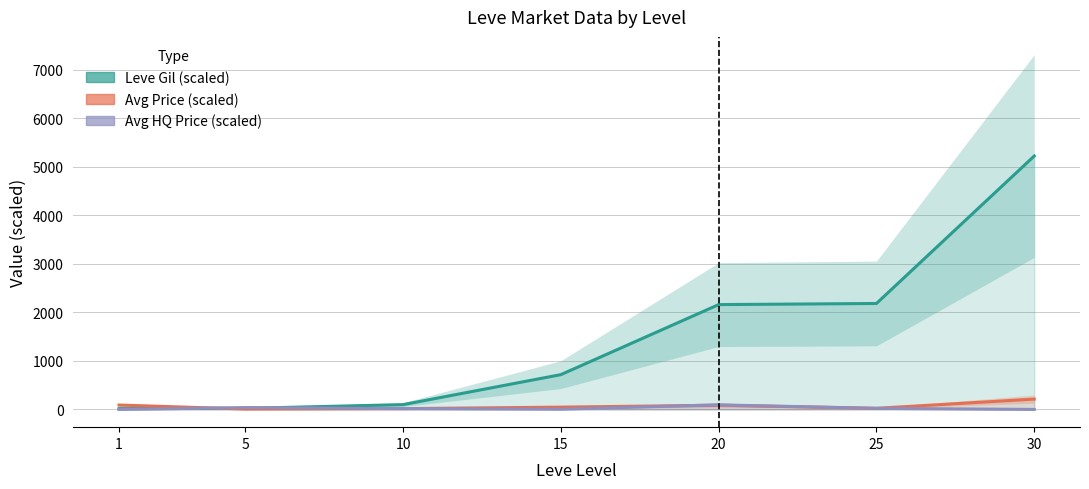

How many times do Avg HQ Price (scaled) and Avg Price (scaled) cross each other?

2